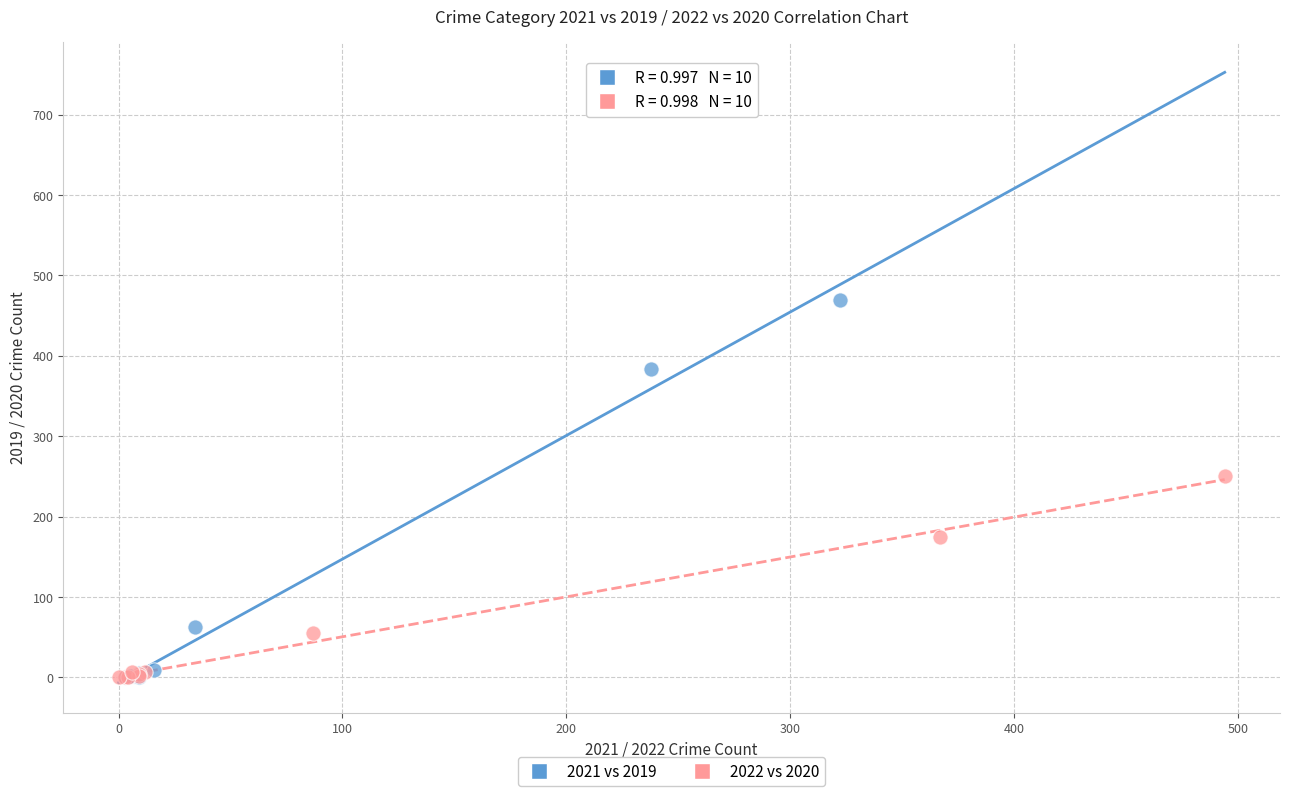

Which series has the widest spread of Y values?

2021 vs 2019